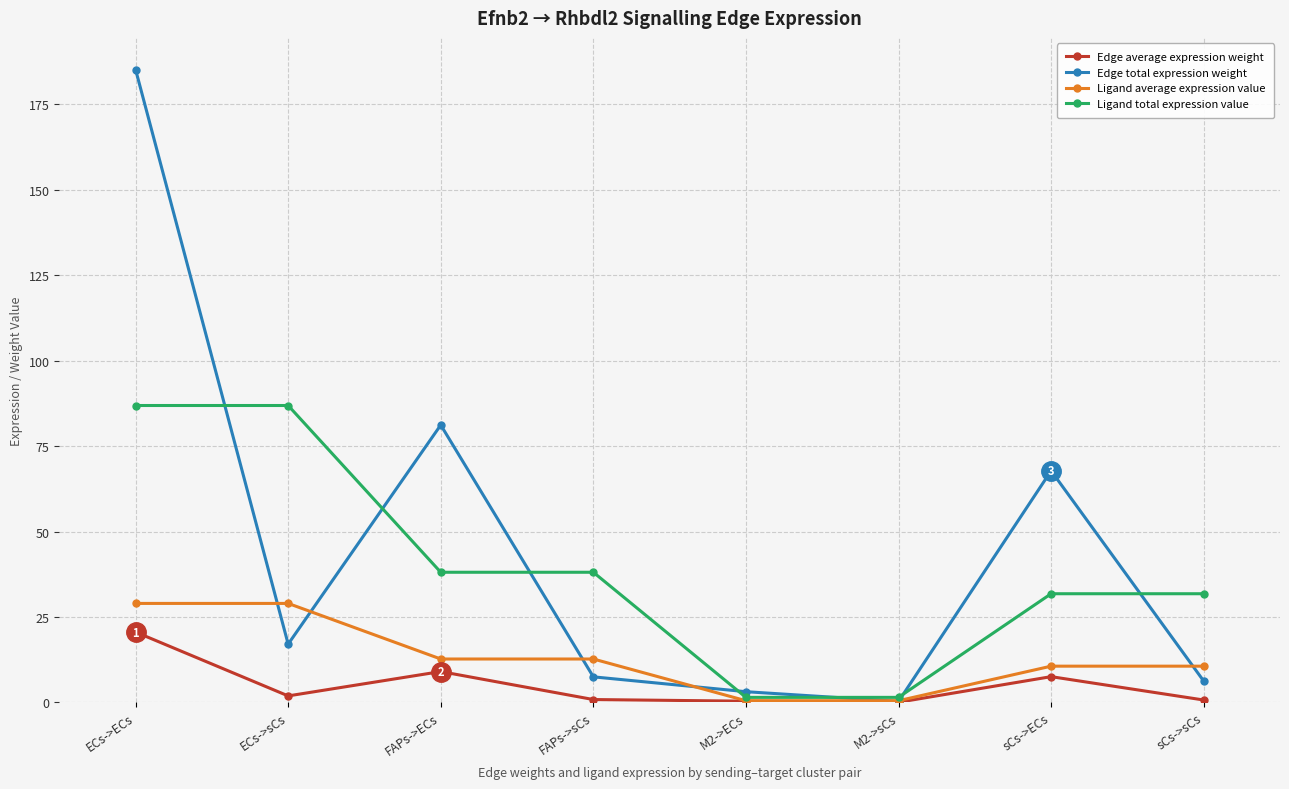

What is the sum of the Ligand average expression value values at sCs->ECs and FAPs->ECs?

23.3